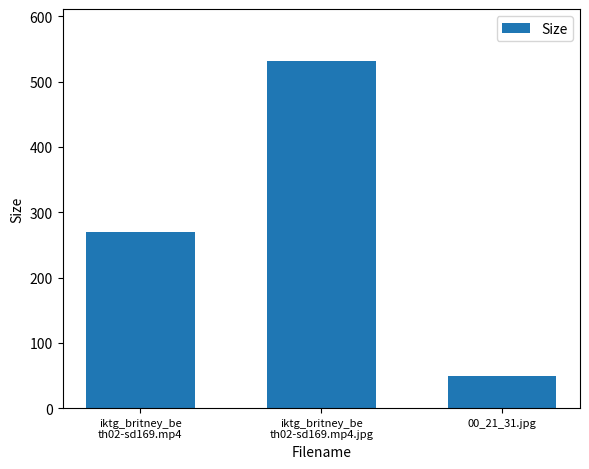

What is the greatest value displayed?

531.5